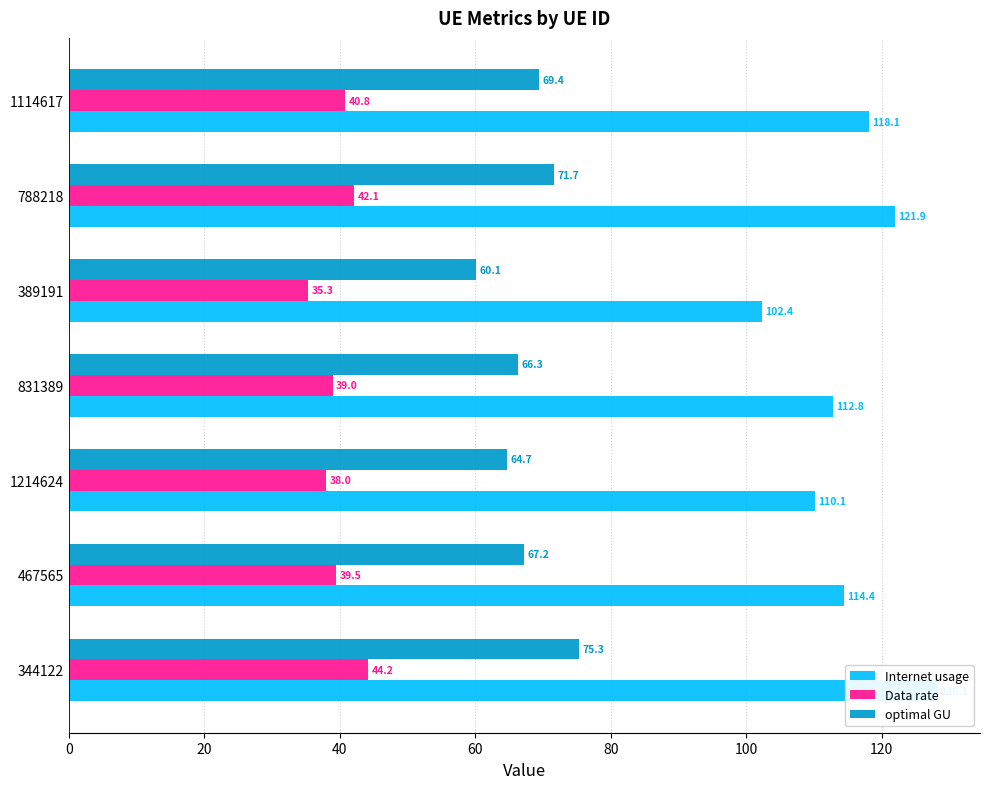

Between 467565 and 389191, which series saw the biggest shift?

Internet usage